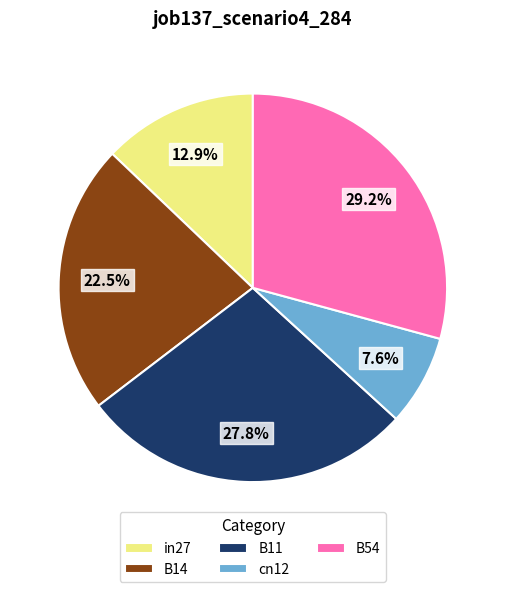

How many segments does this pie chart have?

5